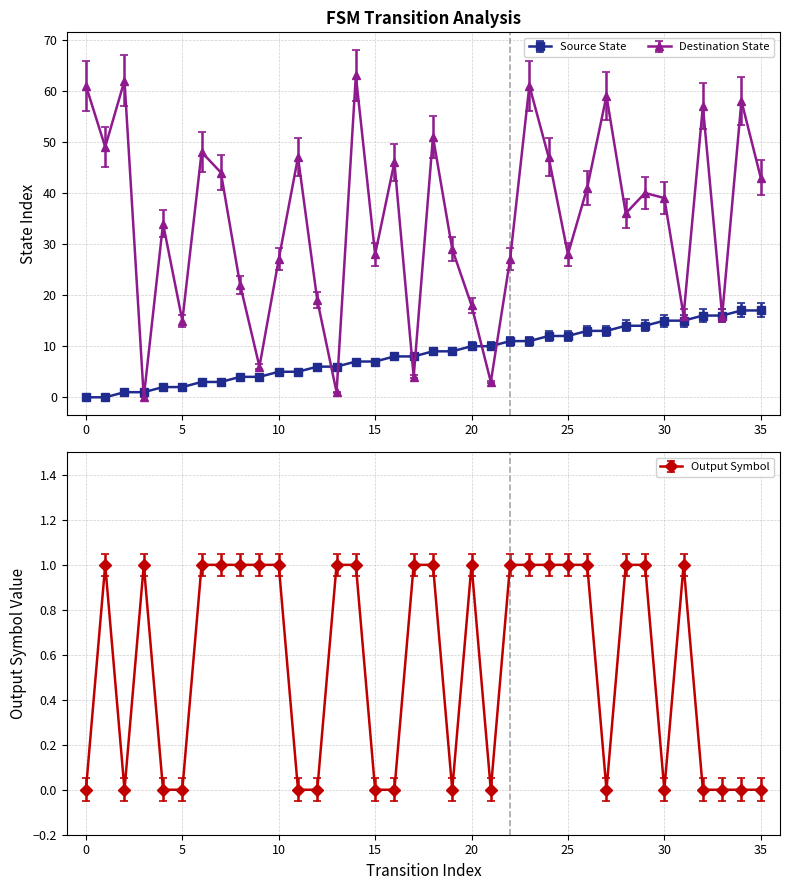

Reading right to left, transcribe all the data shown in this chart.

source_state: 17	17	16	16	15	15	14	14	13	13	12	12	11	11	10	10	9	9	8	8	7	7	6	6	5	5	4	4	3	3	2	2	1	1	0	0
destination_state: 43	58	16	57	16	39	40	36	59	41	28	47	61	27	3	18	29	51	4	46	28	63	1	19	47	27	6	22	44	48	15	34	0	62	49	61
output_symbol: 0	0	0	0	1	0	1	1	0	1	1	1	1	1	0	1	0	1	1	0	0	1	1	0	0	1	1	1	1	1	0	0	1	0	1	0